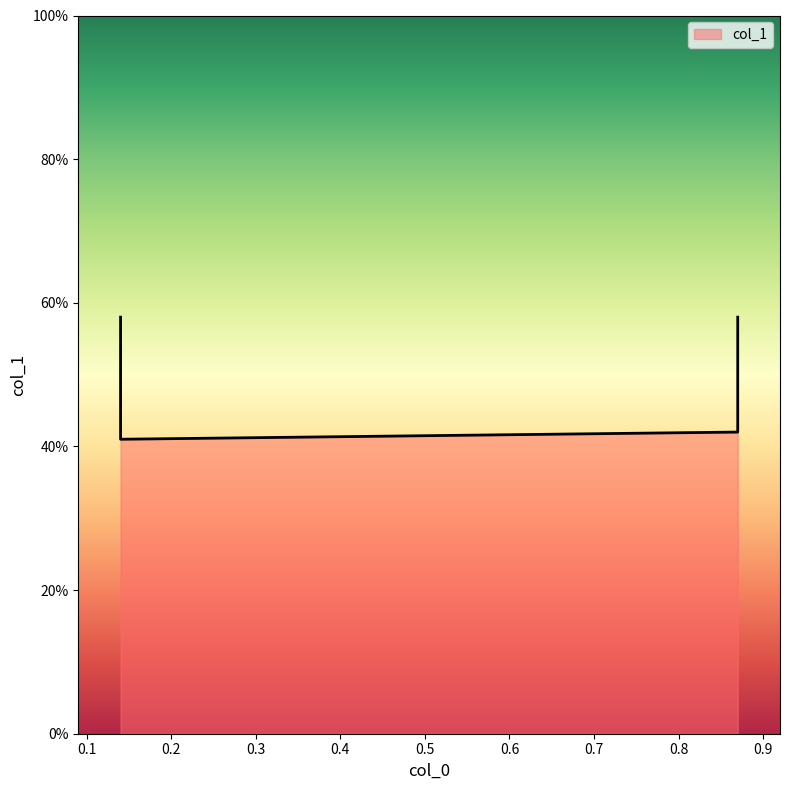

What is the sum of all values?

2.0